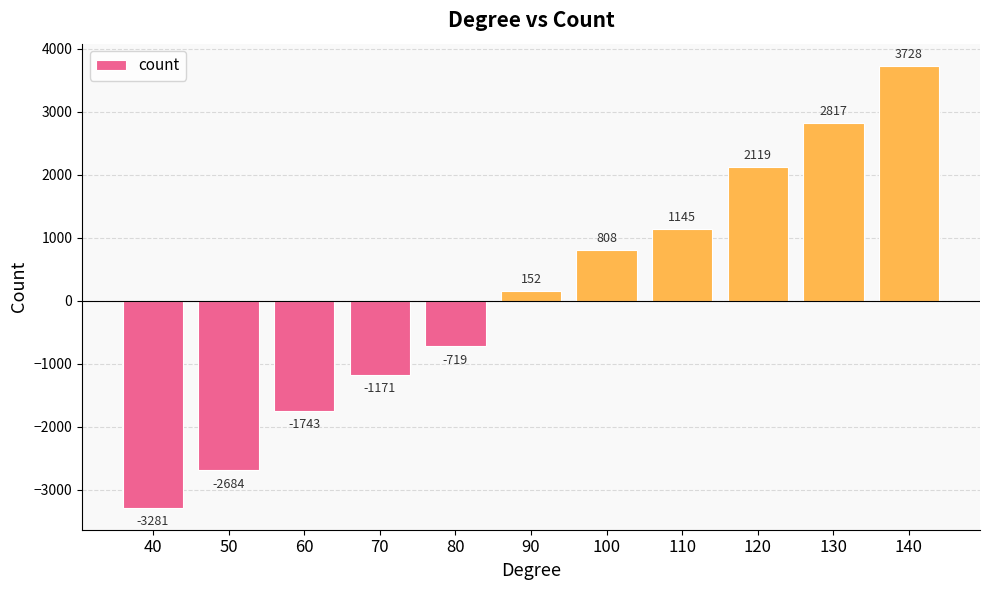

Which category has the lowest value across all series?

40